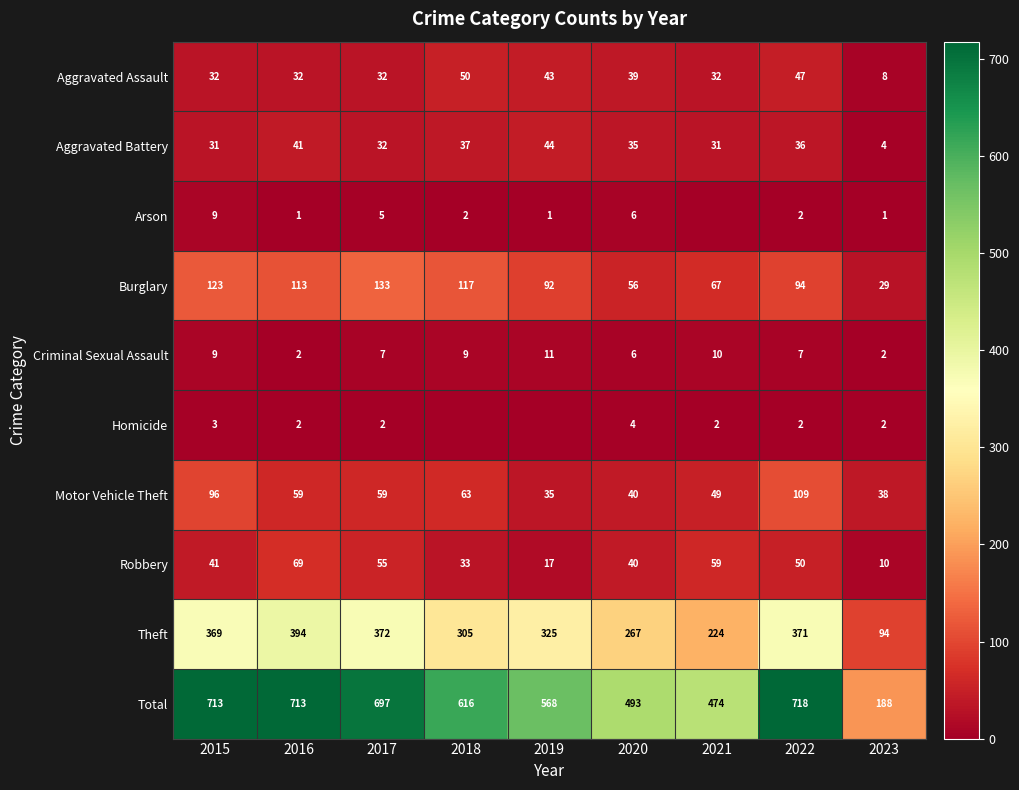

What is the sum of the Aggravated Assault values at 2016 and 2018?

82